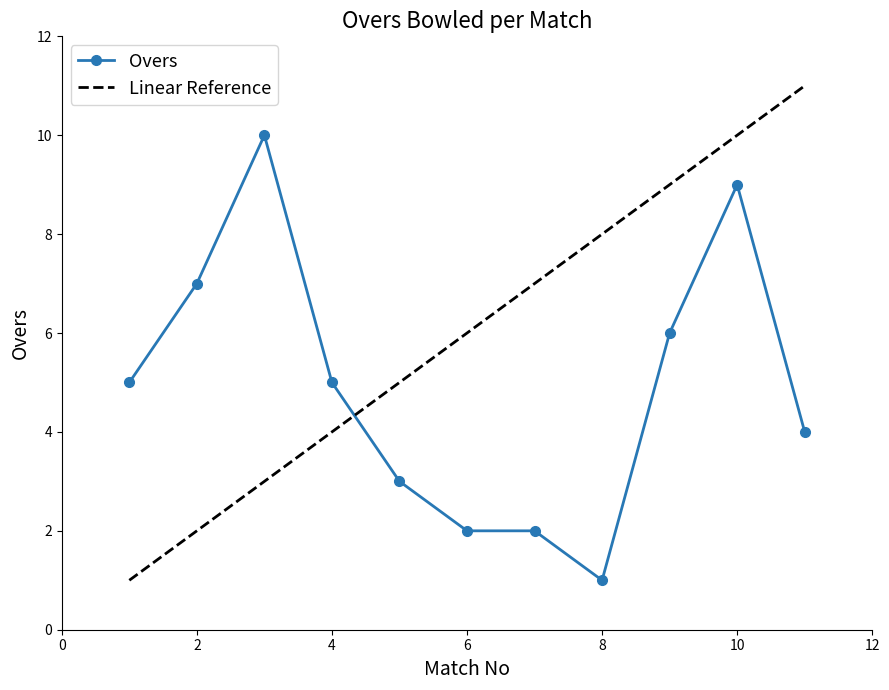

What is the greatest value displayed?

10